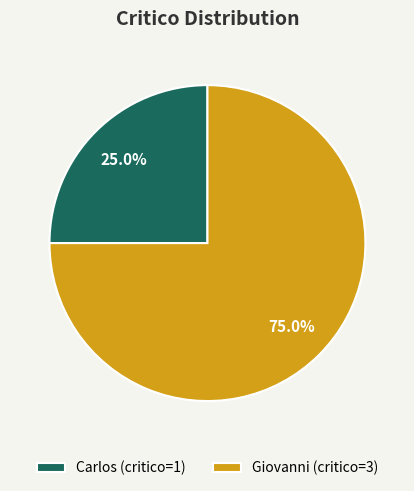

Between Giovanni (critico=3) and Carlos (critico=1), which is larger?

Giovanni (critico=3)